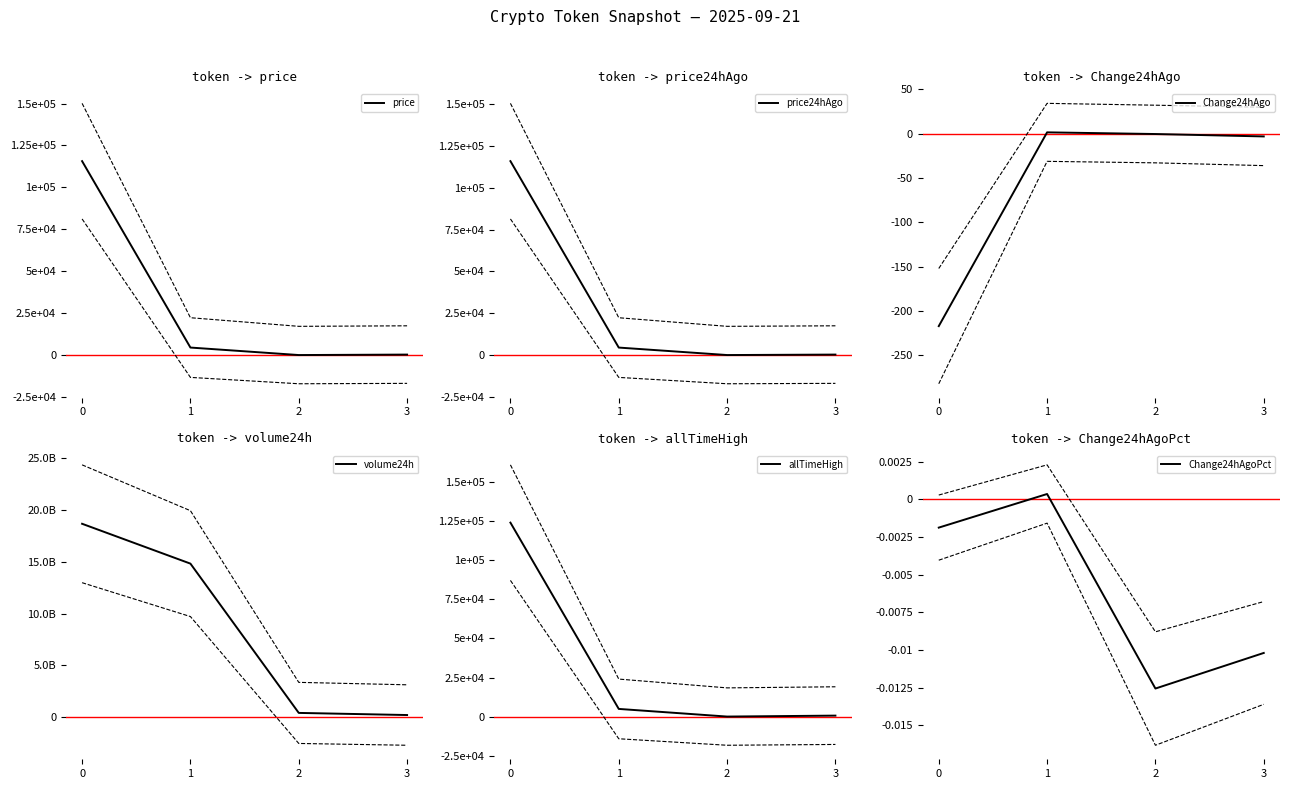

How many lines are shown in the chart?

6